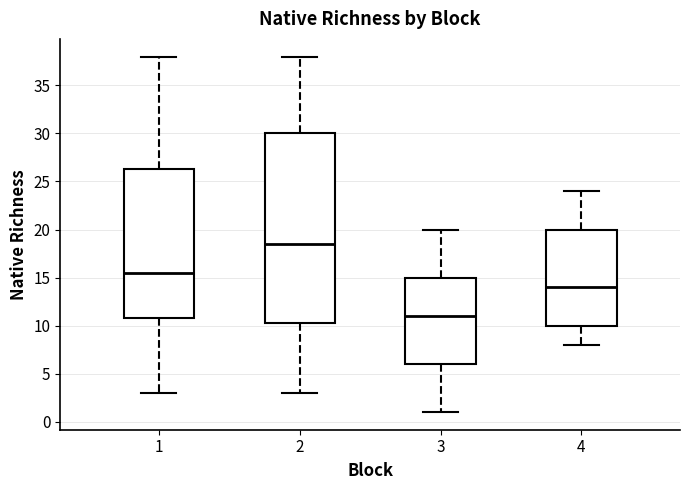

Which box is the tallest, from its lower edge to its upper edge?

2